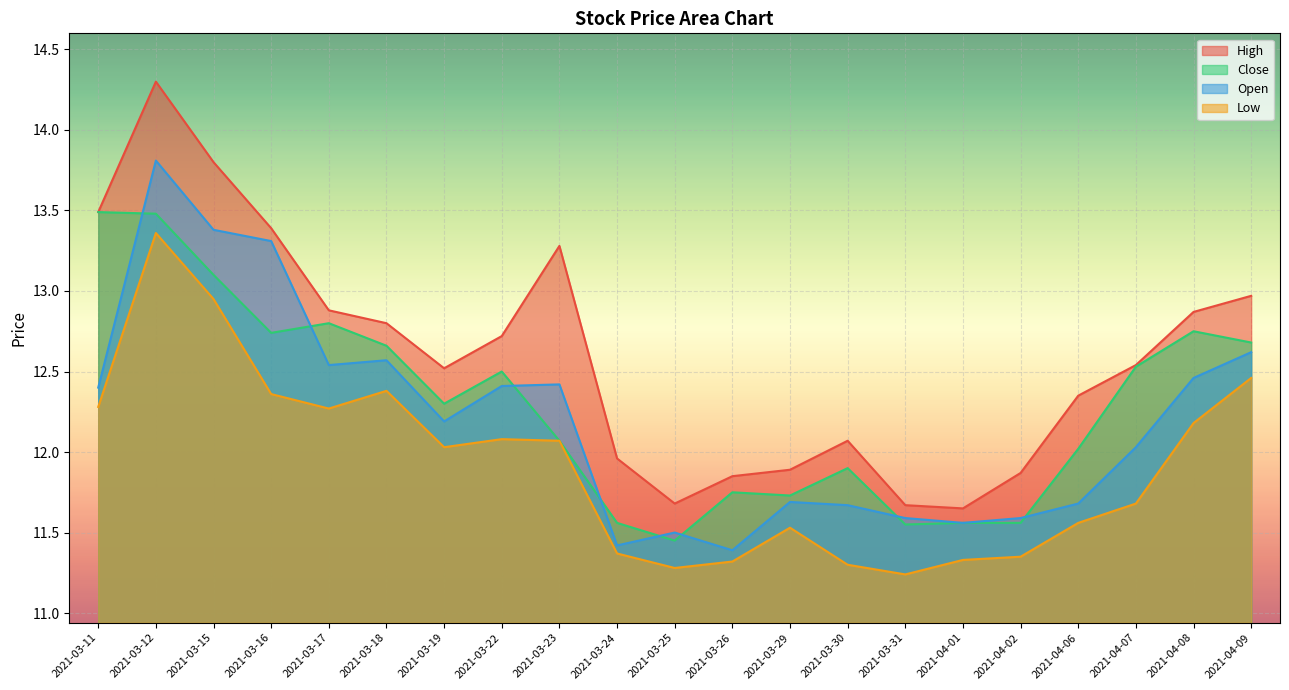

Is the value of low at 2021-03-11 greater than the value of open at 2021-04-06?

Yes